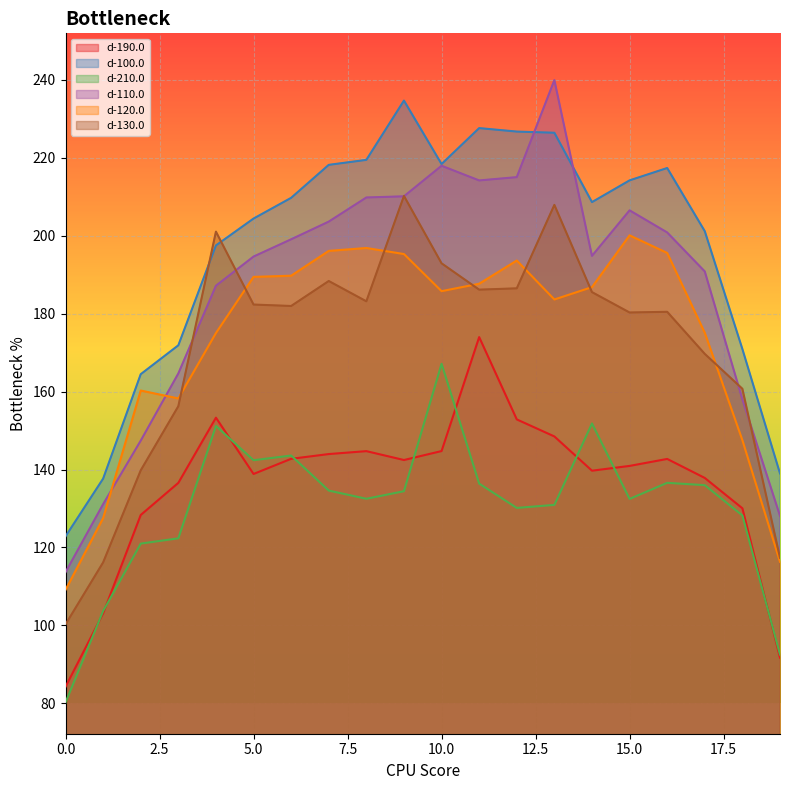

In d-100.0, how many points are higher than both neighbors (excluding endpoints)?

3